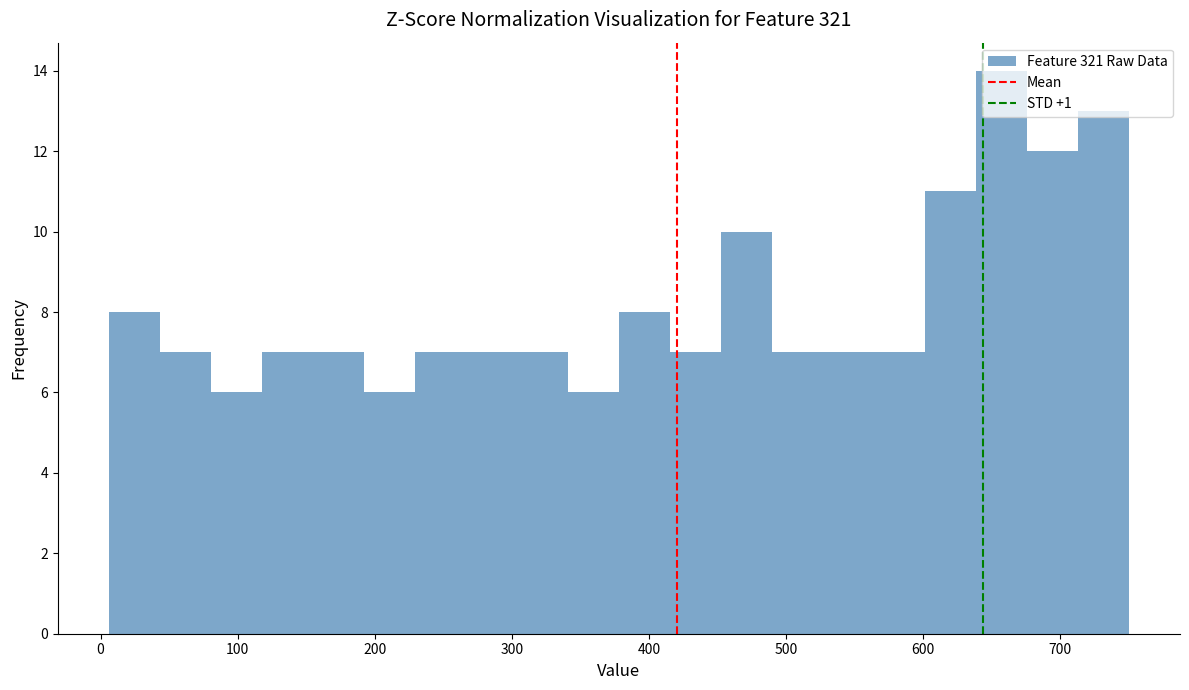

Read against the x-axis, roughly where is the centre of the tallest bar?

660